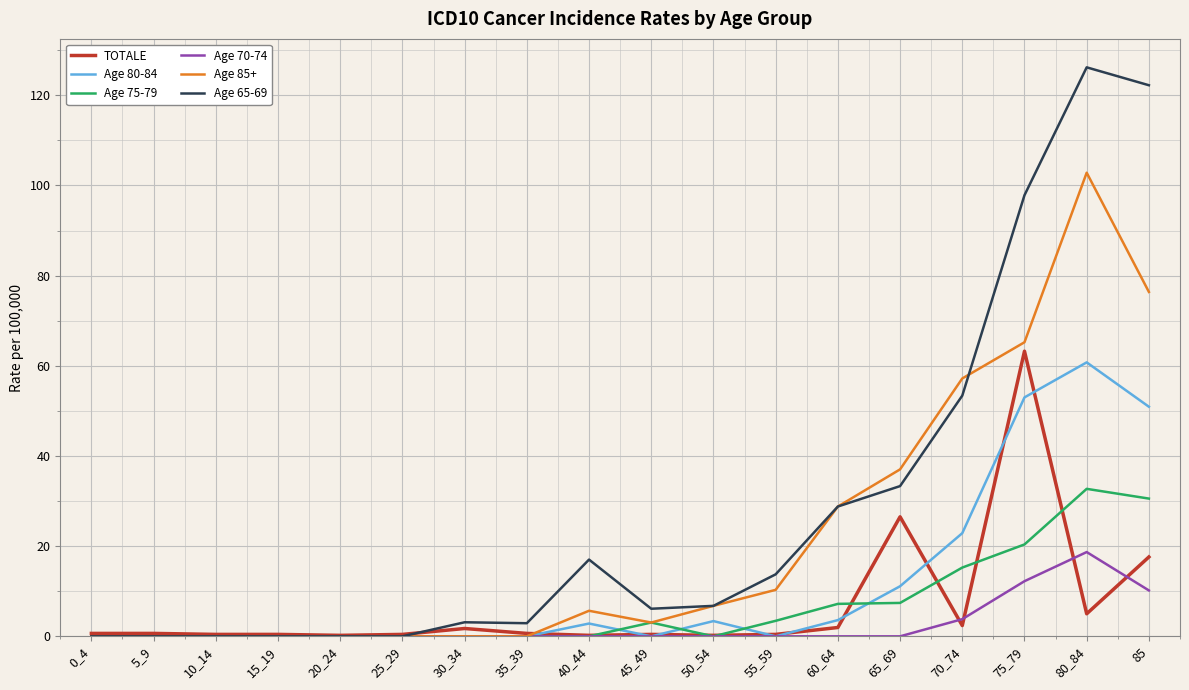

What position from the left is 25_29?

6